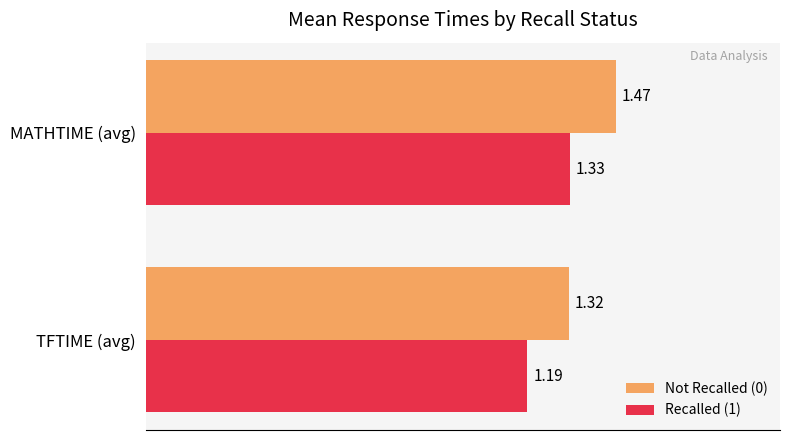

What is the sum of the Not Recalled (0) values at TFTIME (avg) and MATHTIME (avg)?

2.8